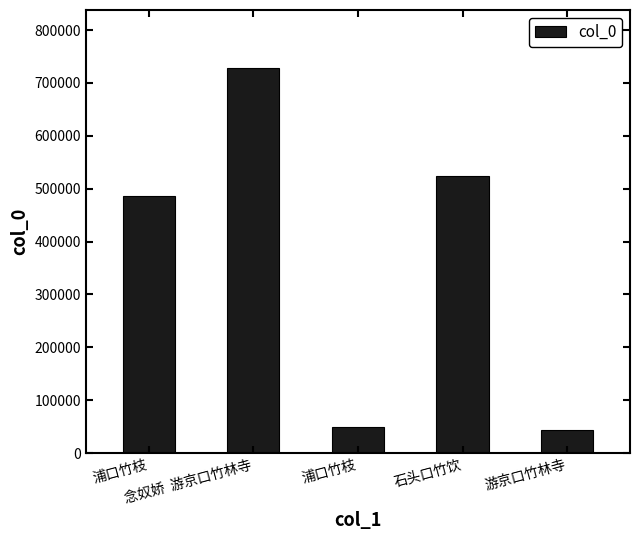

How many values are below 485566?

2